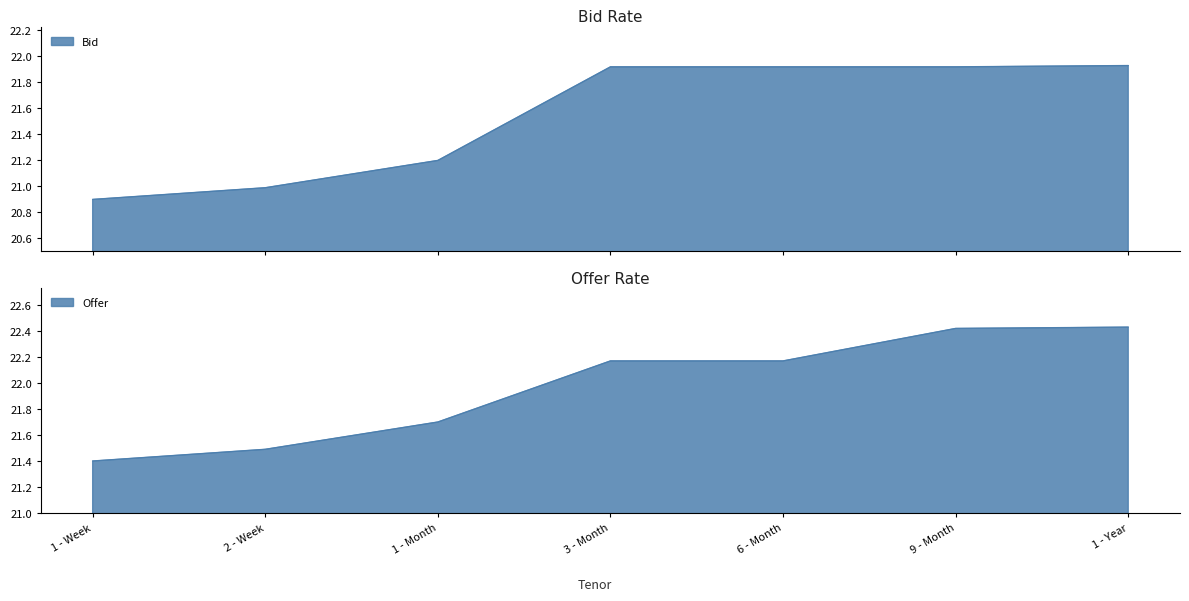

Reading left to right, extract all data points from this chart.

Bid: 1 - Week=20.9	2 - Week=21.0	1 - Month=21.2	3 - Month=21.9	6 - Month=21.9	9 - Month=21.9	1 - Year=21.9
Offer: 1 - Week=21.4	2 - Week=21.5	1 - Month=21.7	3 - Month=22.2	6 - Month=22.2	9 - Month=22.4	1 - Year=22.4